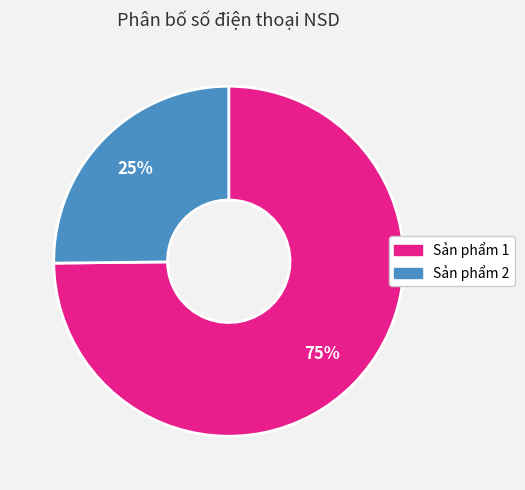

Which slice is the largest?

Sản phẩm 1